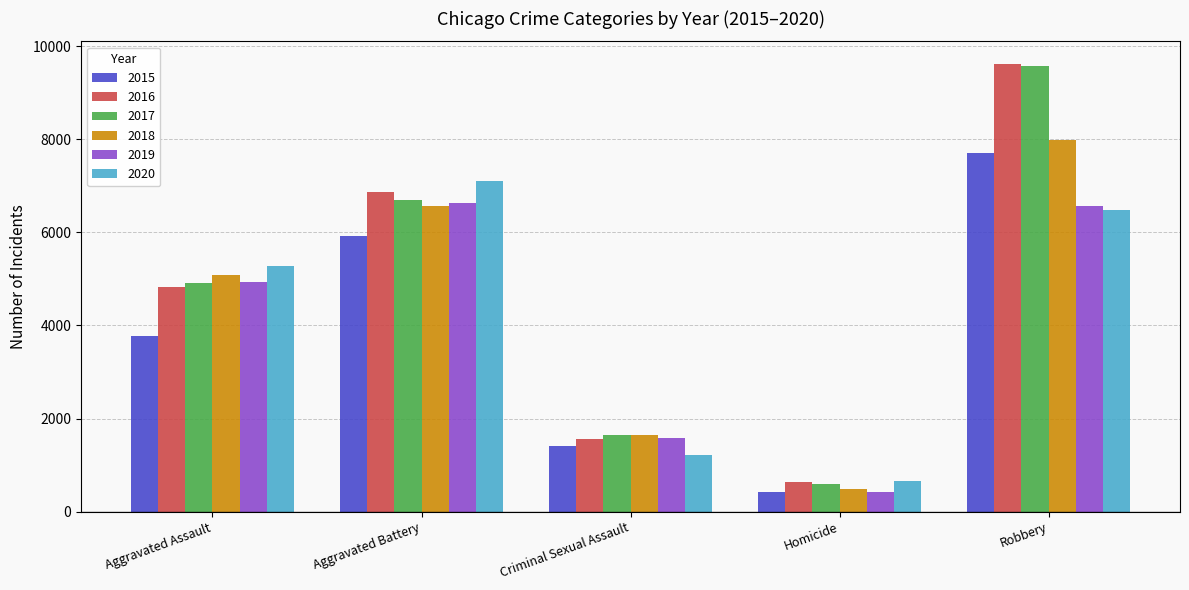

The 2015 series shows 2244 at Aggravated Assault. True or false?

False